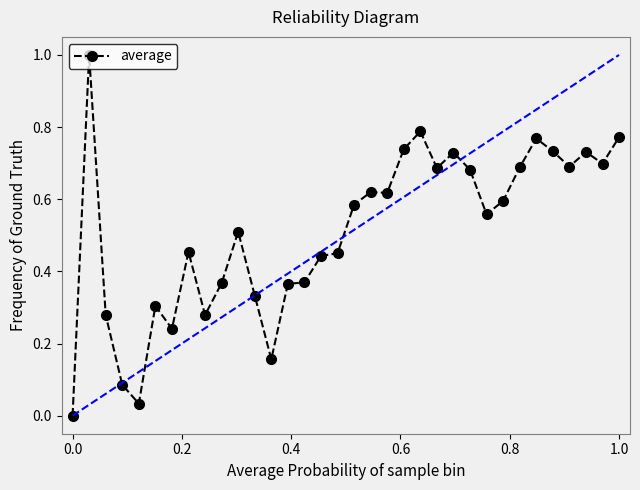

What is the sum of all values?

17.4